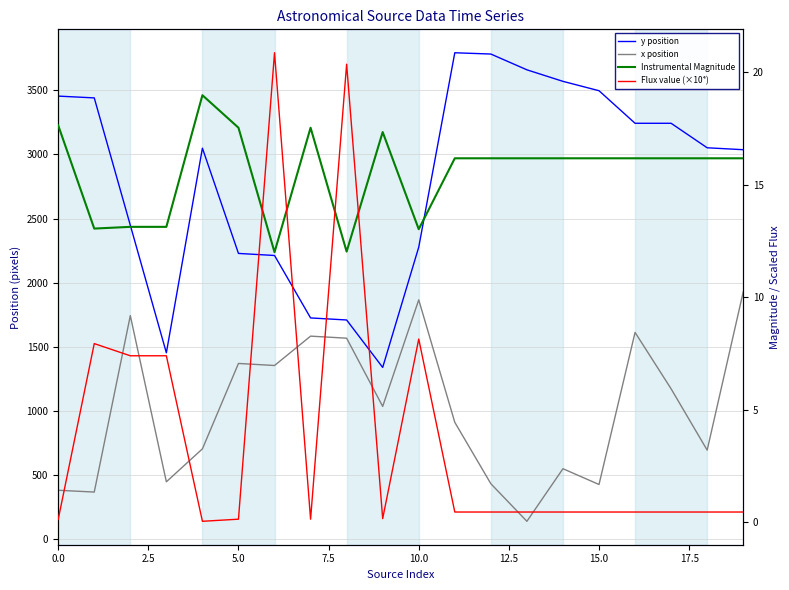

What is the label of the 11th point from the right?

9